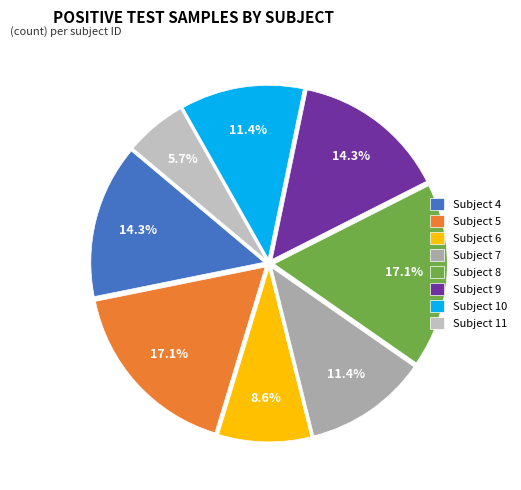

What is the smallest slice in the pie chart?

Subject 11